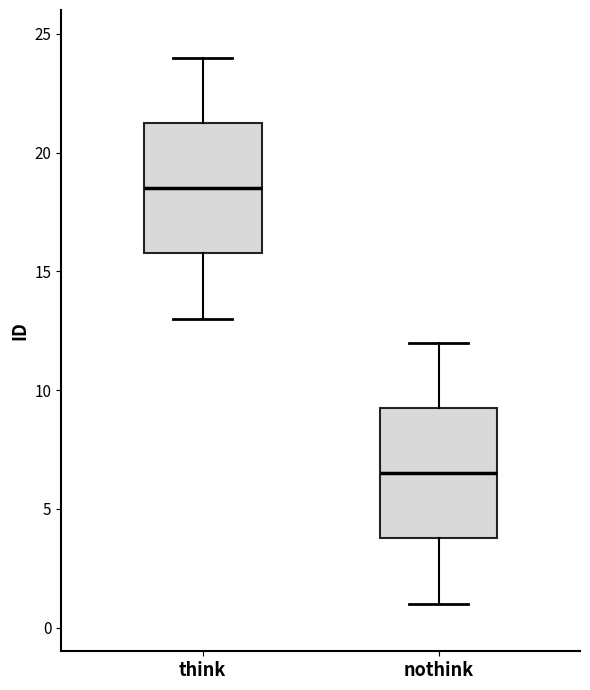

Reading left to right, transcribe this box plot: for each box, give where its median line is, the range the box spans, and where its two whiskers end, as read against the y-axis. The values are not printed on the chart, so give them approximately, as read against the axis.

think: median 18.5, box 16.0 to 21.5, whiskers 13.0 to 24.0
nothink: median 6.5, box 4.0 to 9.5, whiskers 1.0 to 12.0